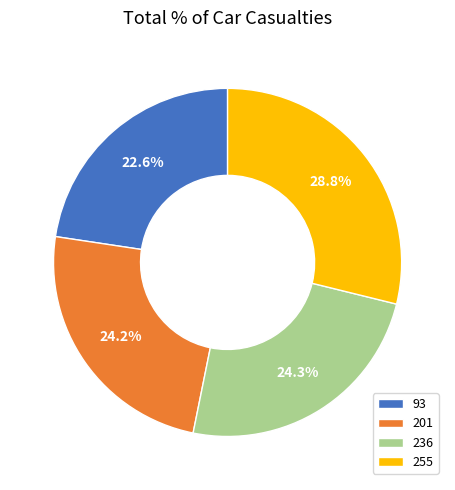

Is it true that 236 is 24% of the pie?

True